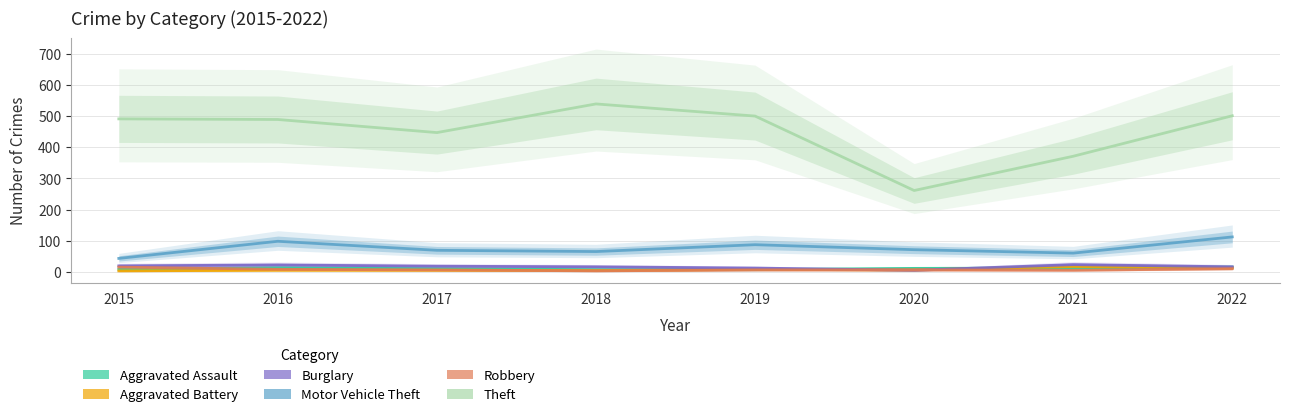

How many categories are shown in the chart?

8